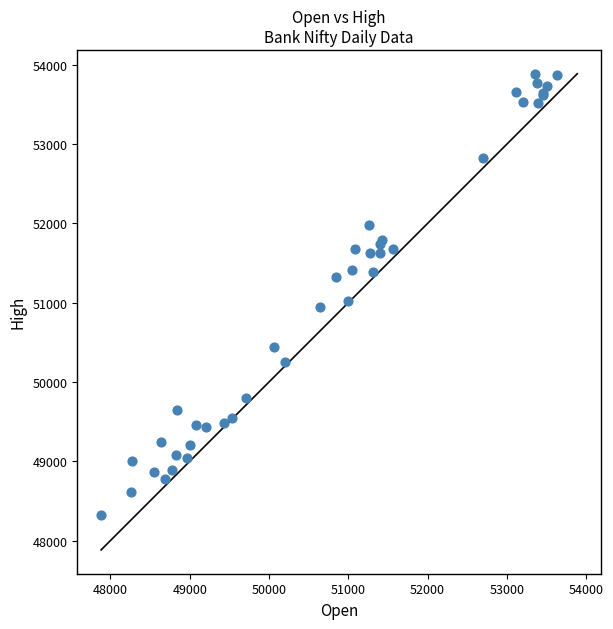

What Y value in the scatter plot is closest to 51103?

51026.1